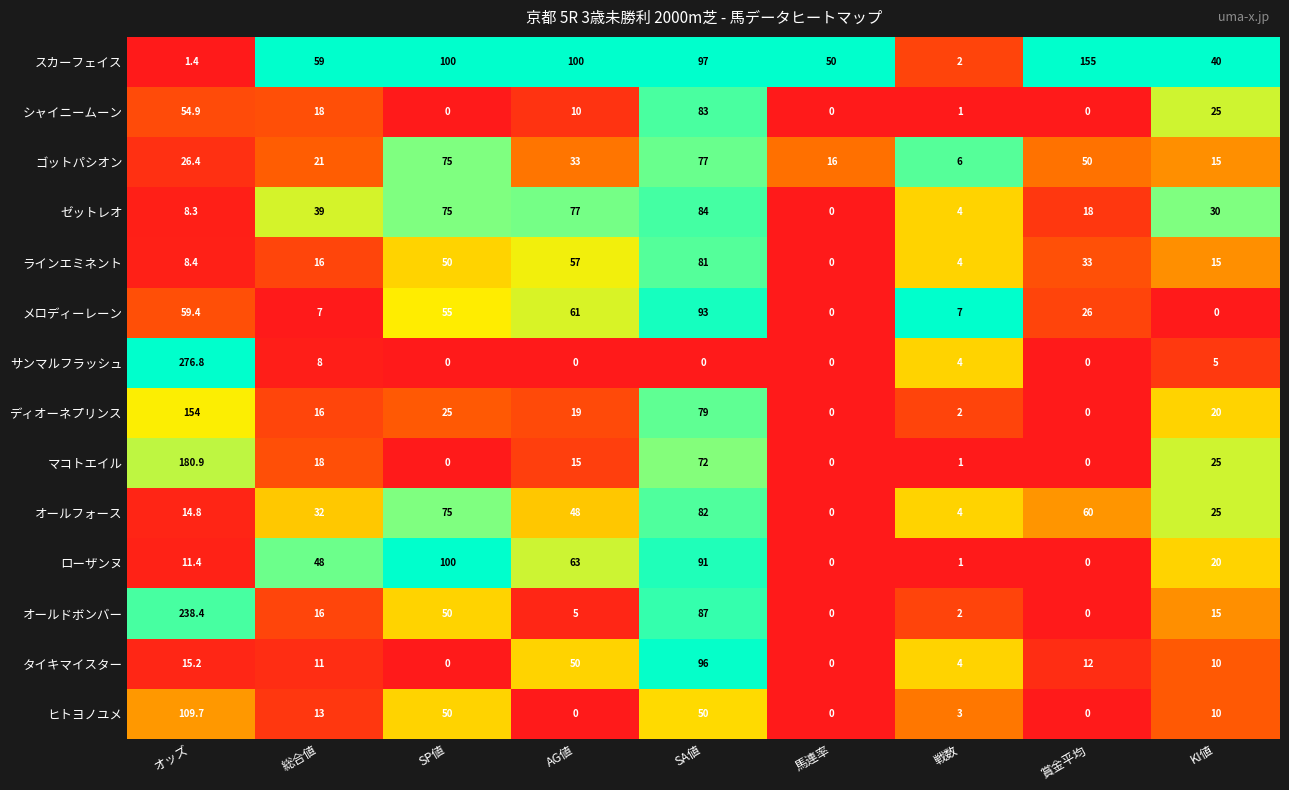

Which label corresponds to the largest value in the chart?

オッズ